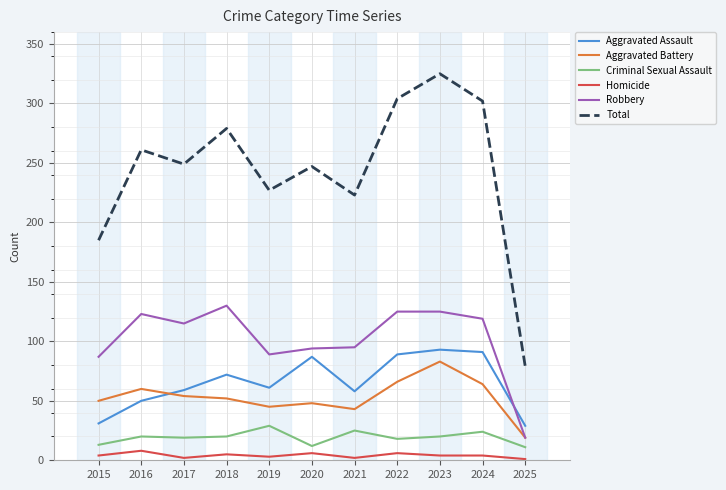

At which category does Total reach its first local valley?

2017